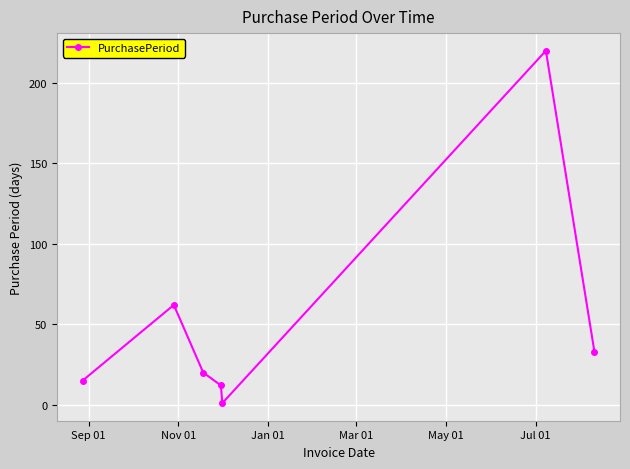

Is this an area chart (filled region under the line)?

No